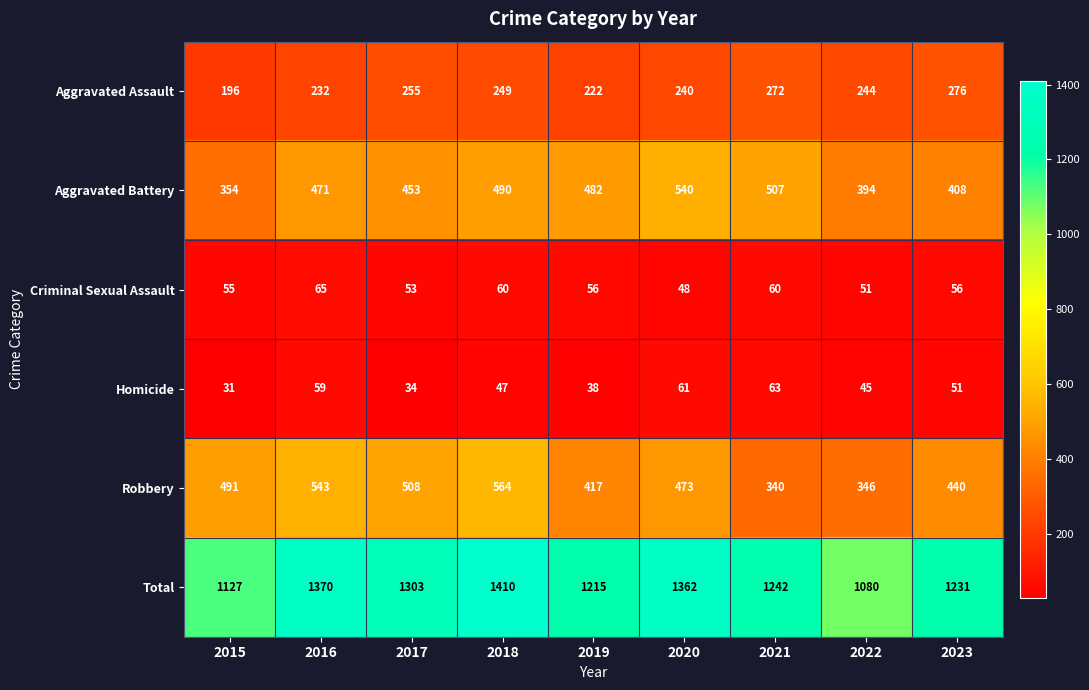

What is the difference between the Total values at 2022 and 2017?

223